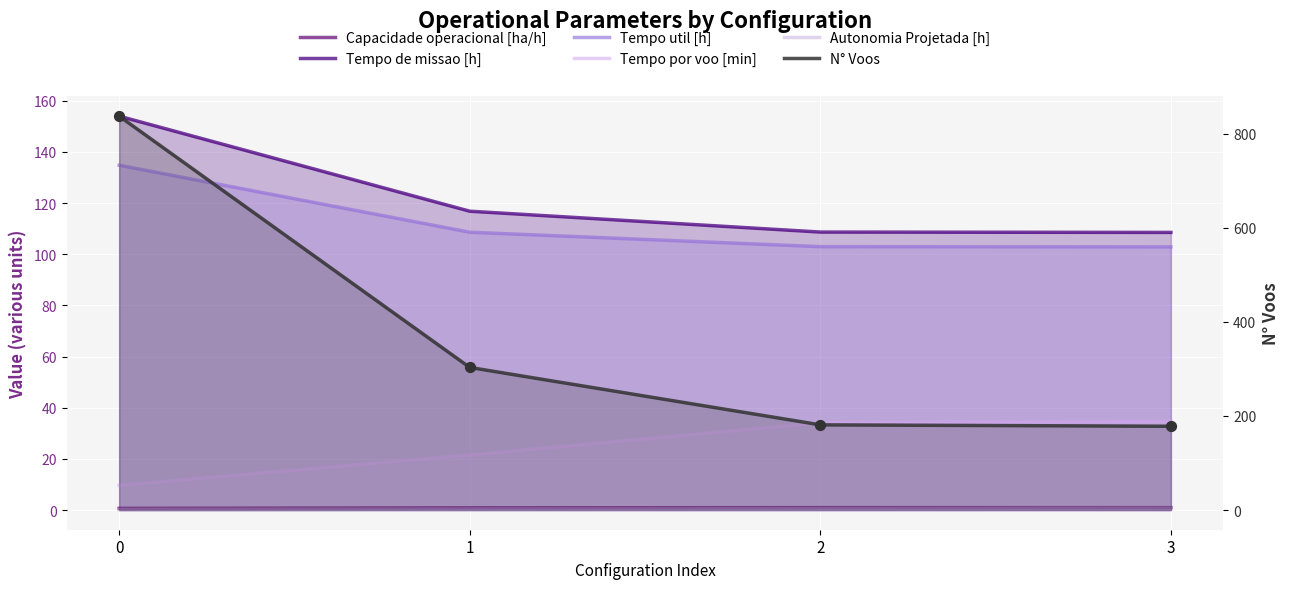

Which series reaches the minimum Y coordinate?

Autonomia Projetada [h]